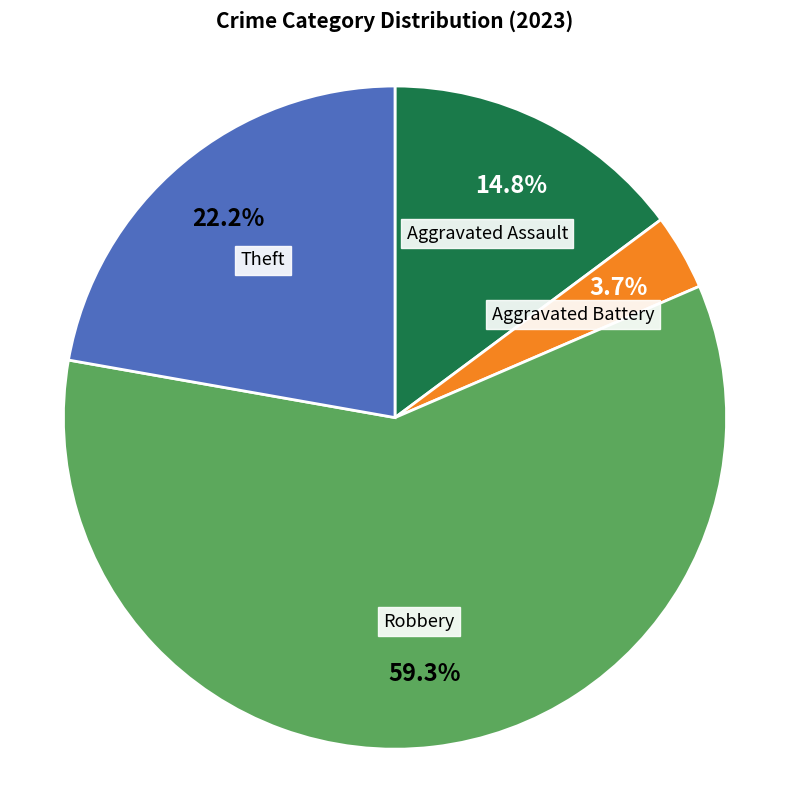

To the nearest percent, what is the difference between the Aggravated Battery and Theft slice percentages?

19%